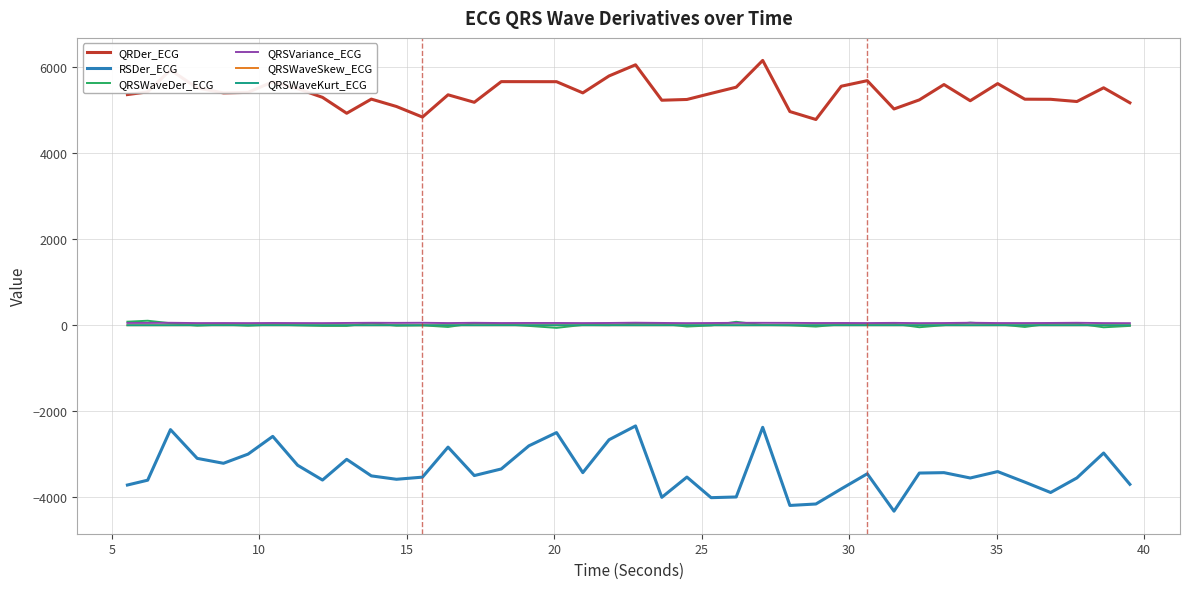

What is the maximum value shown in the chart?

6155.8